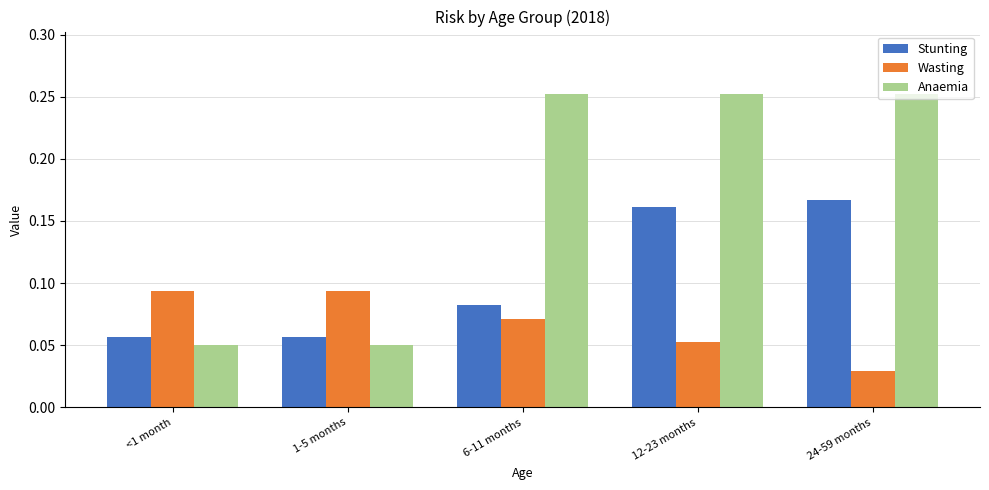

How many groups of bars are there?

5